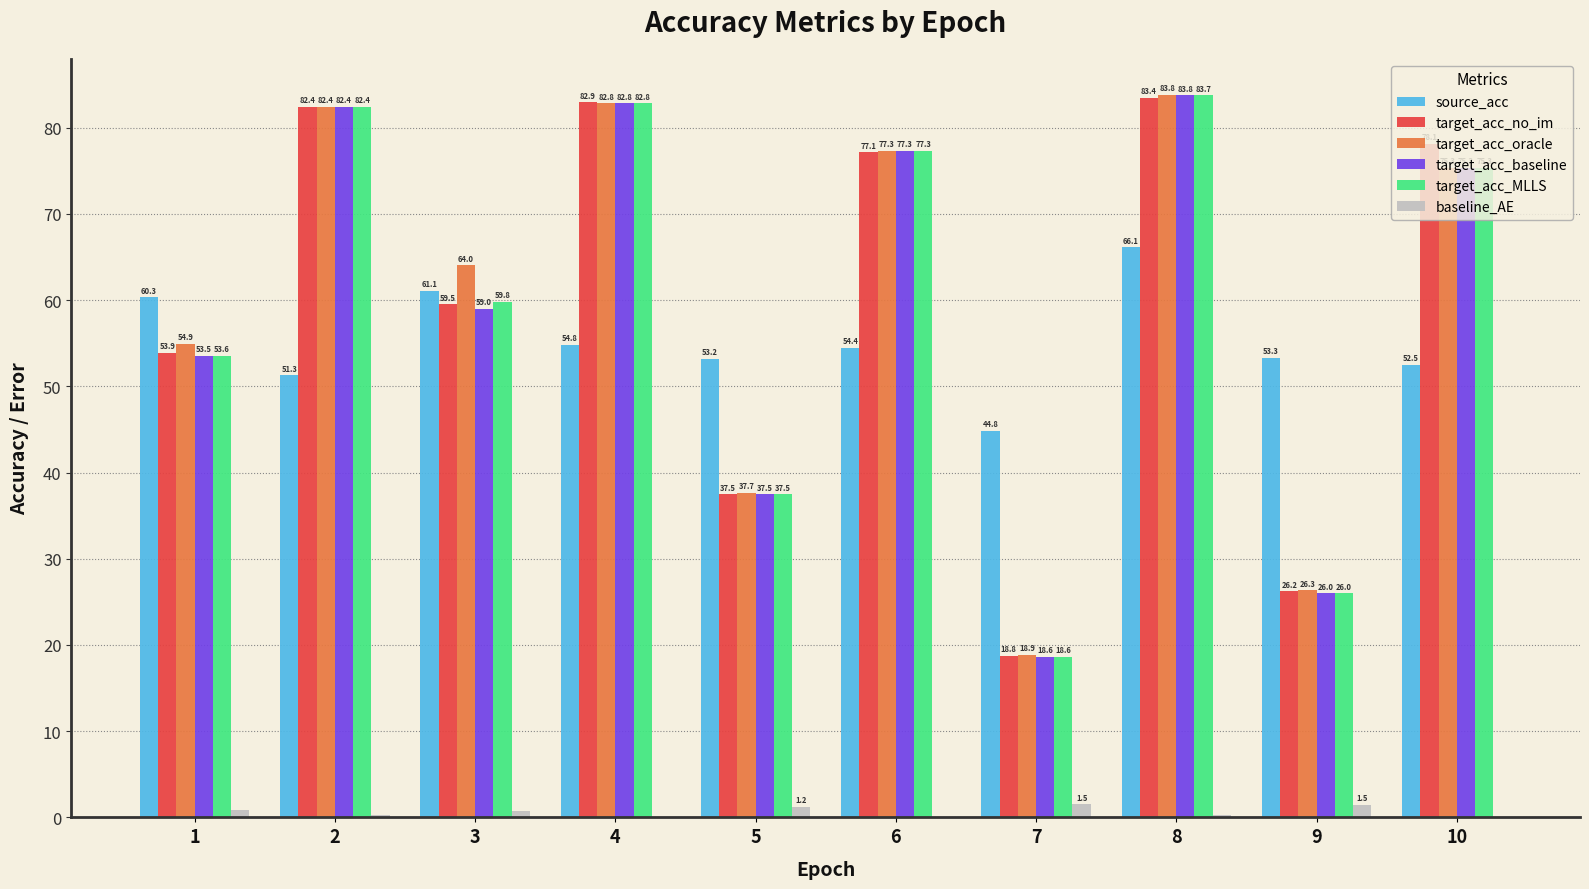

Which series has the largest total across all categories?

target_acc_oracle